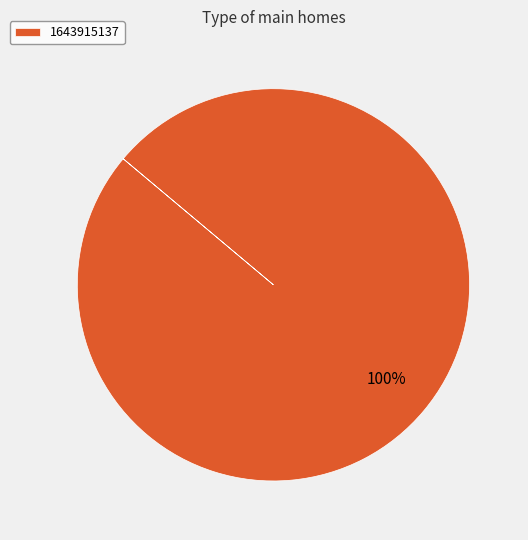

Does any single category account for the majority?

Yes